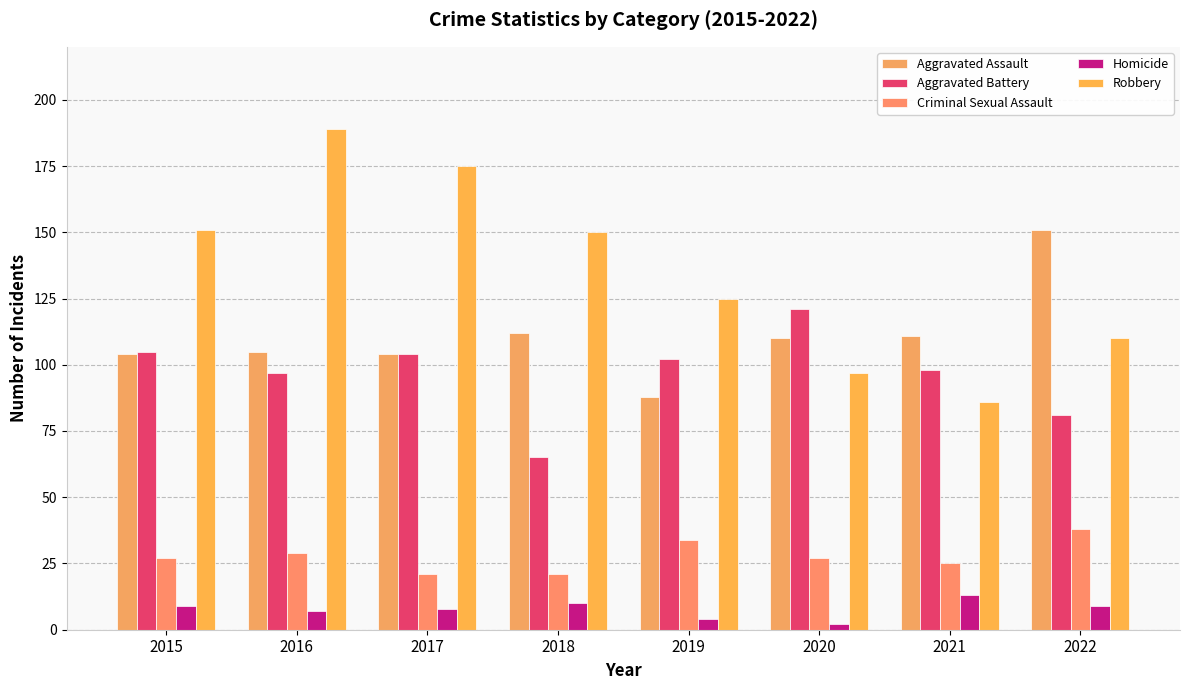

Which series has the largest total across all categories?

Robbery